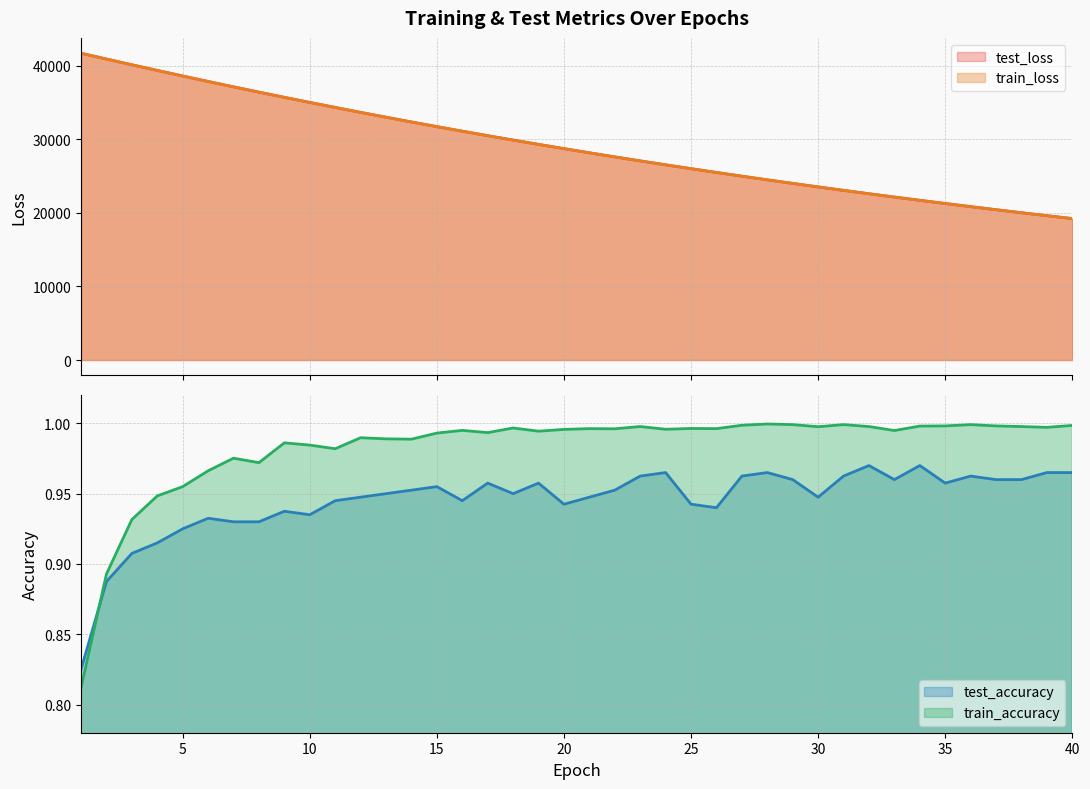

Count the number of data series in this chart.

4